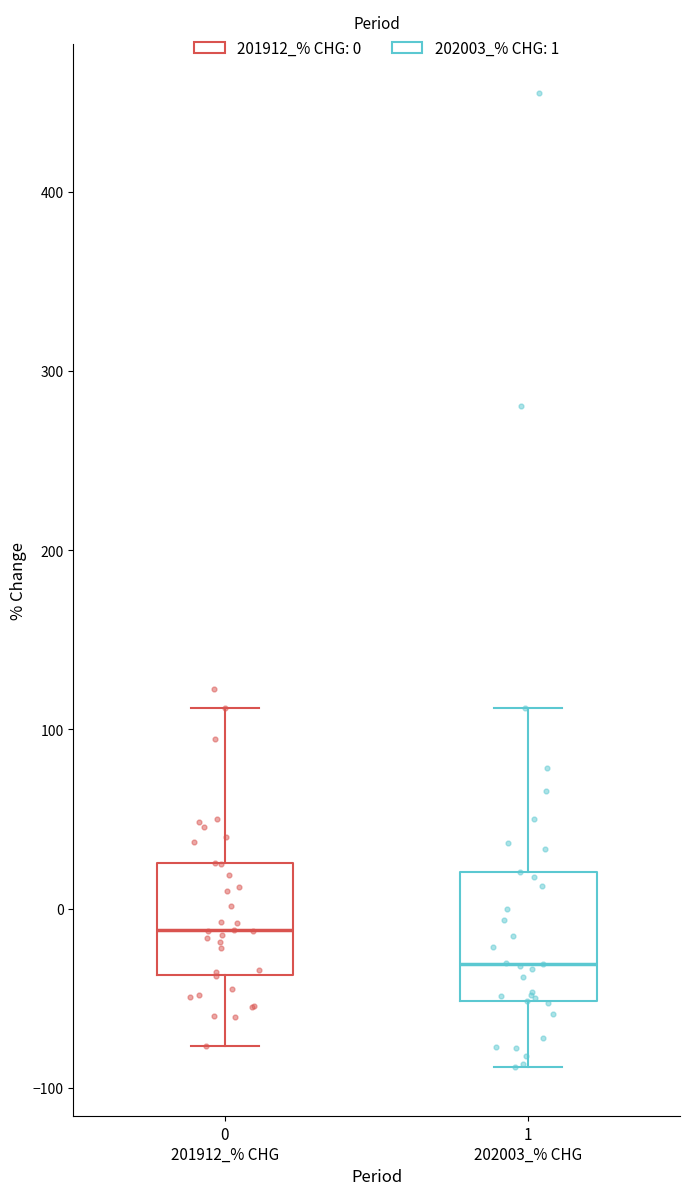

Which box has the lowest median line?

1 202003_% CHG